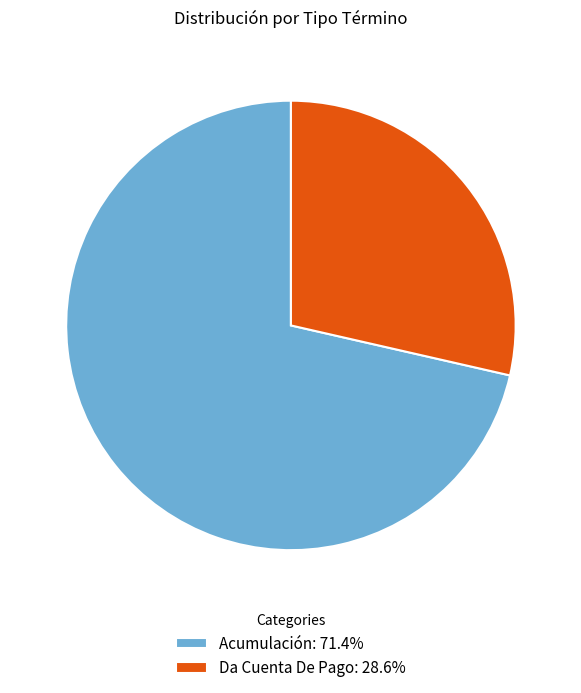

Is the sum of Da Cuenta De Pago and Acumulación greater than half?

Yes